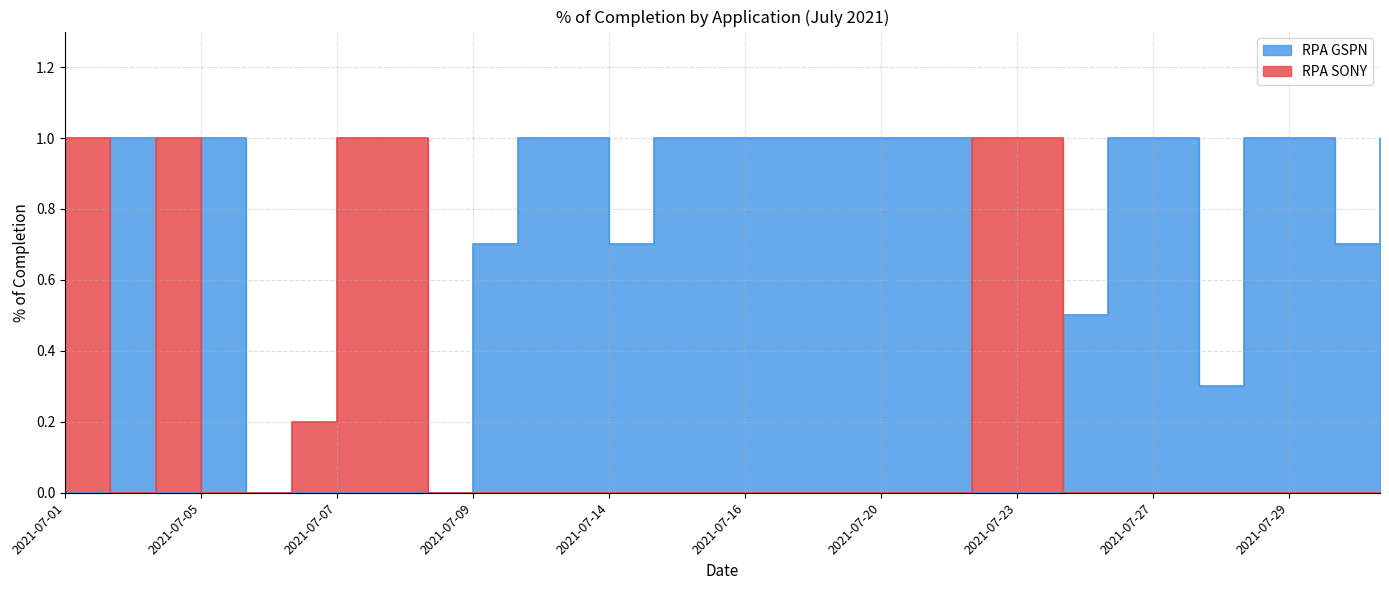

Rank the series at 2021-07-14 from highest to lowest value.

RPA GSPN, RPA SONY